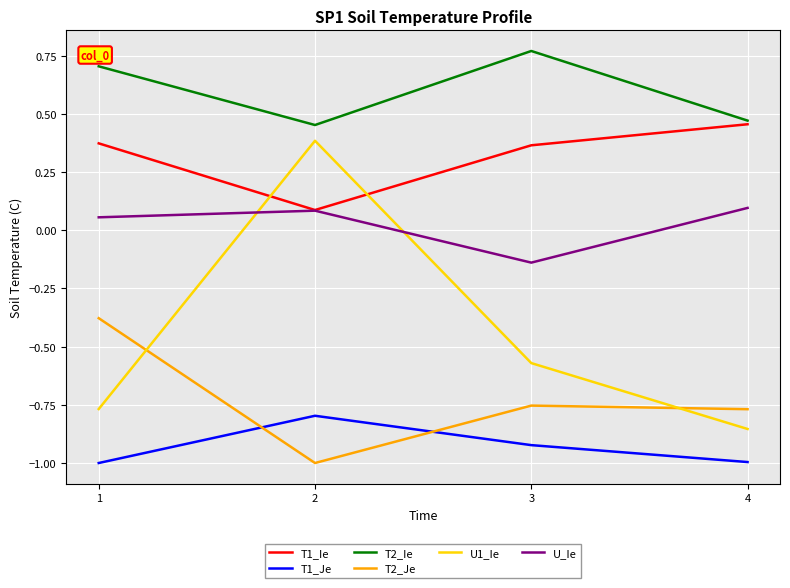

How many U_Ie values are between 0 and 1?

3